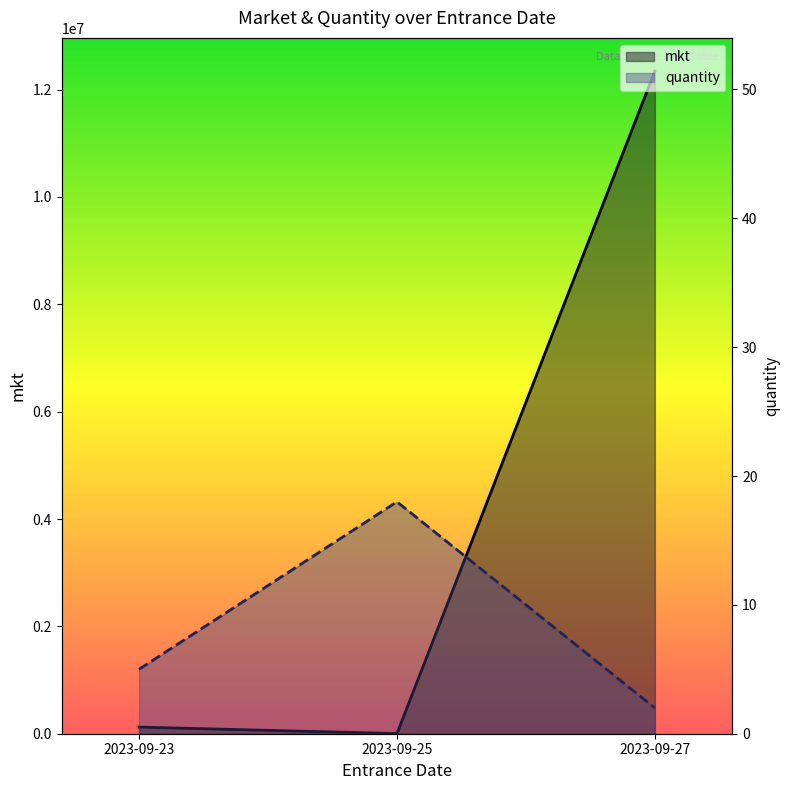

At which category is the sum across all series the highest?

2023-09-27